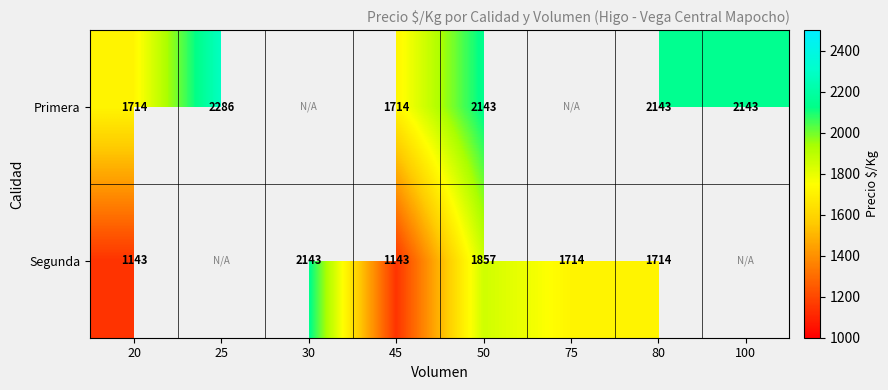

At 45, list the series in order from largest to smallest.

Primera, Segunda